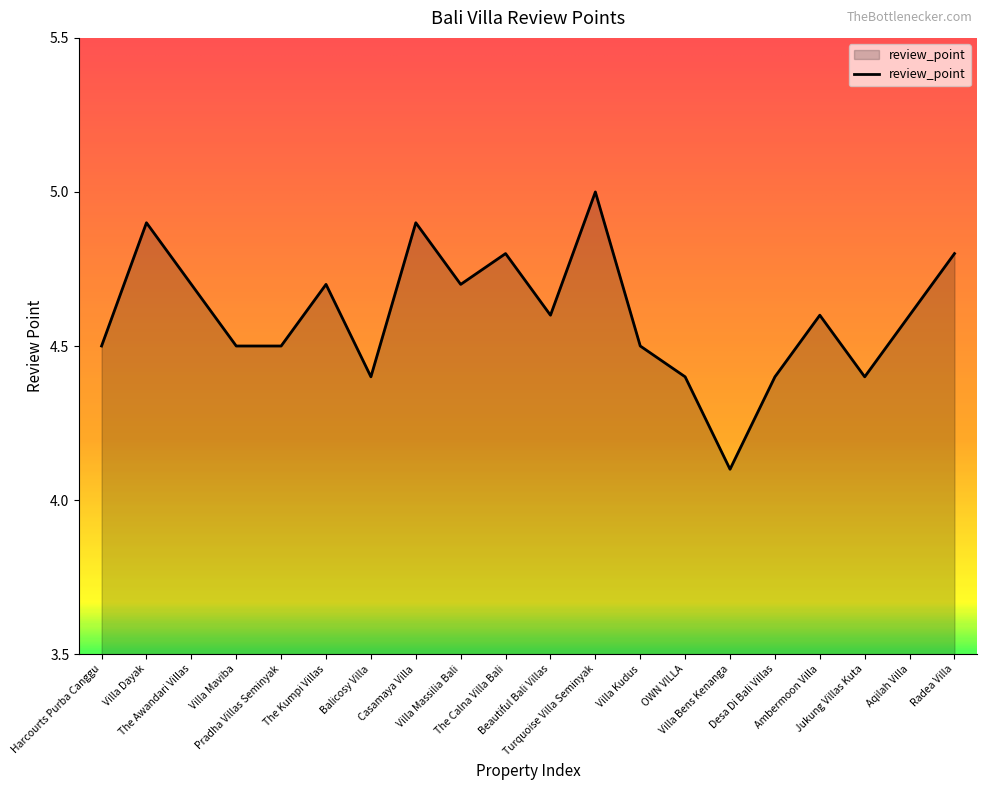

What is the sum of all values?

92.0